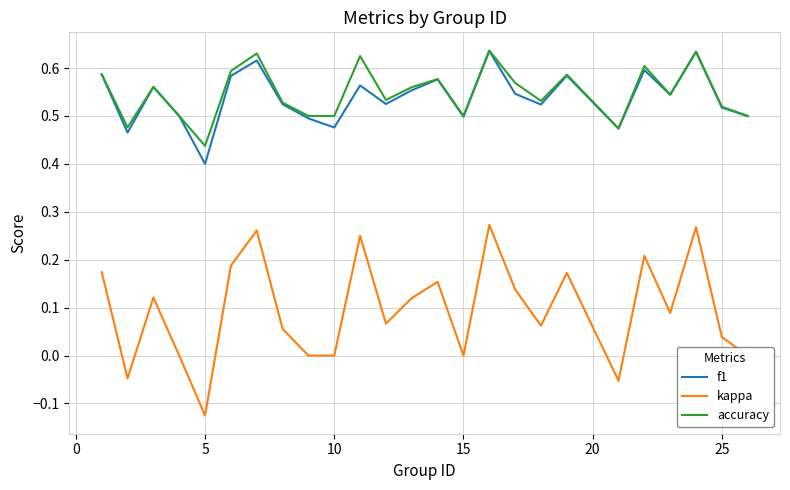

Which series has the largest range (max minus min)?

kappa